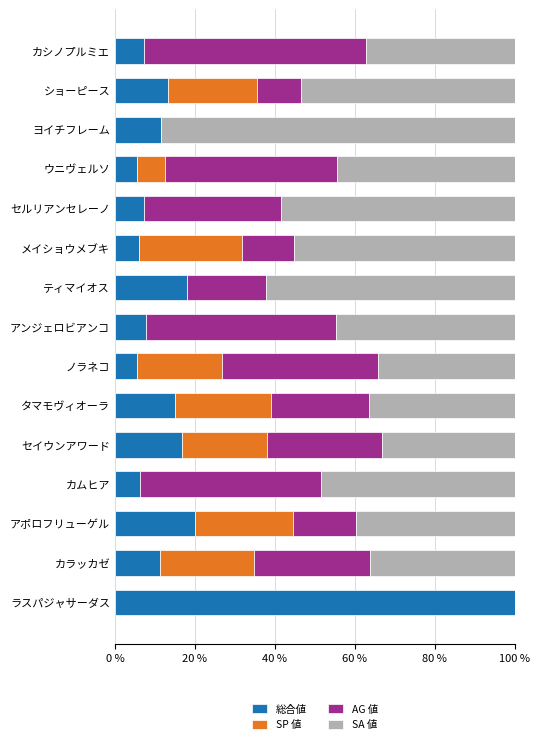

What is the maximum value for 総合値?

100.0